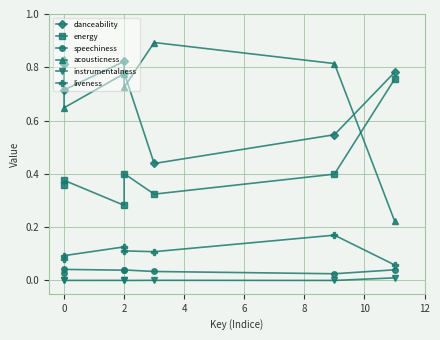

Which series has the largest range (max minus min)?

acousticness